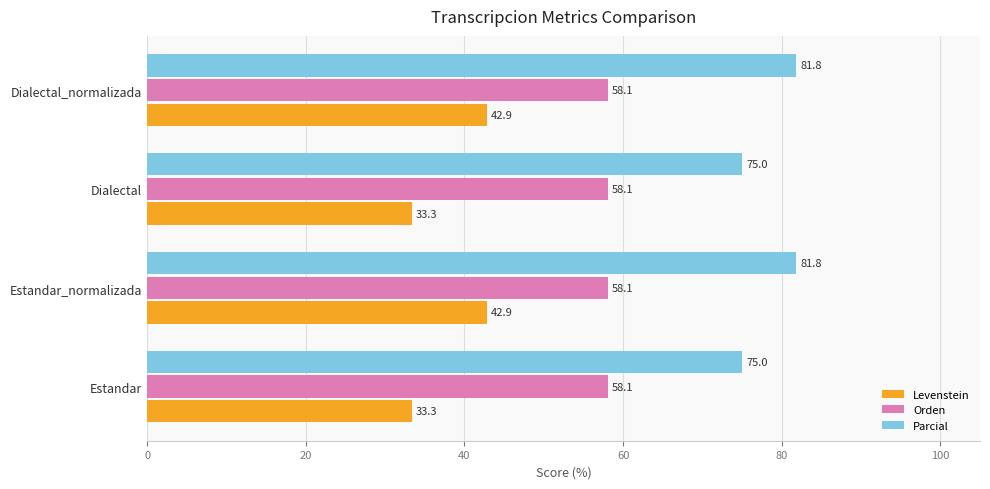

Which series has the widest spread of values?

Levenstein